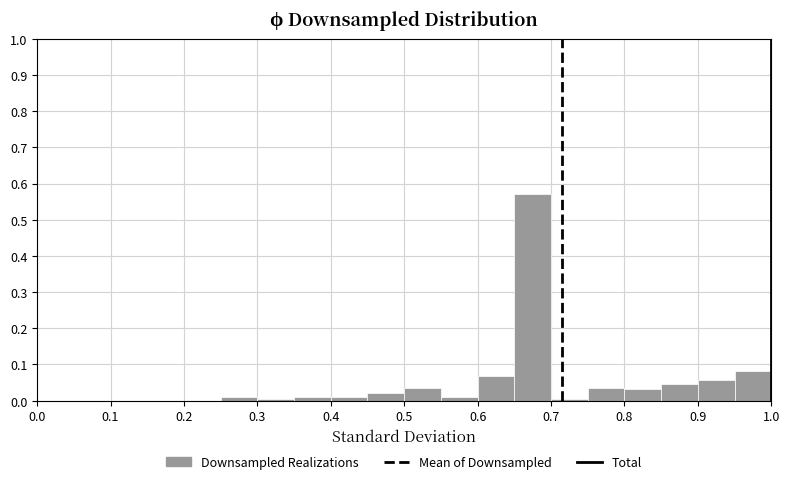

Reading left to right, transcribe this chart: for each bar, give the range it covers on the x-axis and its height. The values are not printed on the chart, so give them approximately, as read against the axis.

0.00 to 0.05: 0
0.05 to 0.10: 0
0.10 to 0.15: 0
0.15 to 0.20: 0
0.20 to 0.25: 0
0.25 to 0.30: 0.01
0.30 to 0.35: under 0.01
0.35 to 0.40: 0.01
0.40 to 0.45: 0.01
0.45 to 0.50: 0.02
0.50 to 0.55: 0.04
0.55 to 0.60: 0.01
0.60 to 0.65: 0.07
0.65 to 0.70: 0.57
0.70 to 0.75: under 0.01
0.75 to 0.80: 0.04
0.80 to 0.85: 0.03
0.85 to 0.90: 0.05
0.90 to 0.95: 0.06
0.95 to 1.00: 0.08